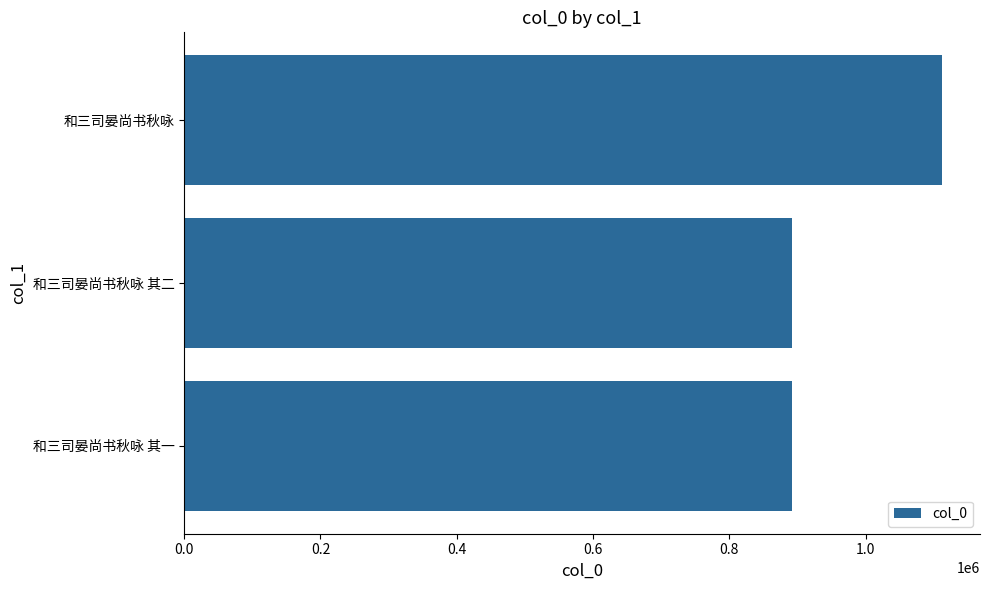

Which has a higher value, 和三司晏尚书秋咏 其一 or 和三司晏尚书秋咏?

和三司晏尚书秋咏